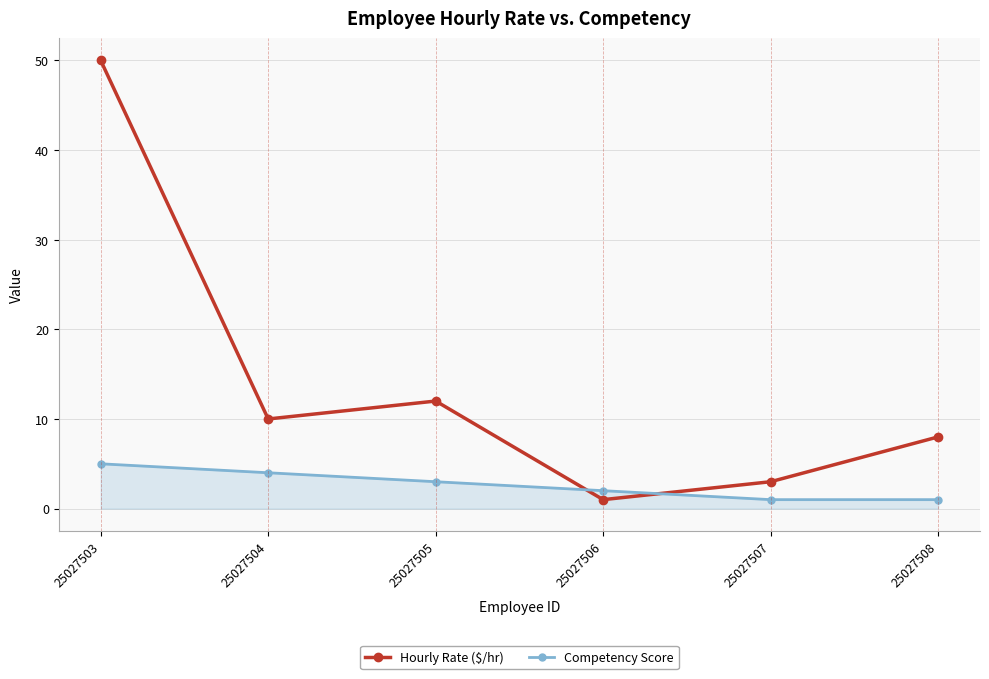

The value of Competency Score at 25027504 is 1. True or false?

False